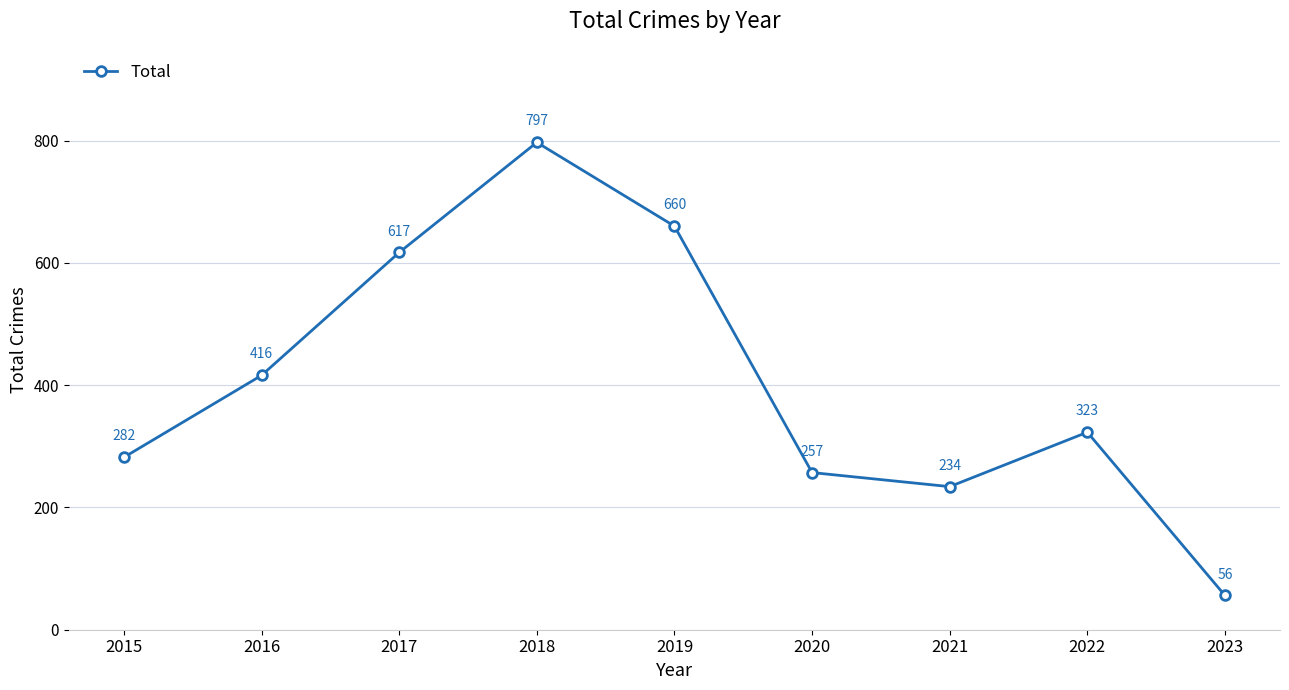

Reading left to right, list all the values displayed in this chart.

282	416	617	797	660	257	234	323	56